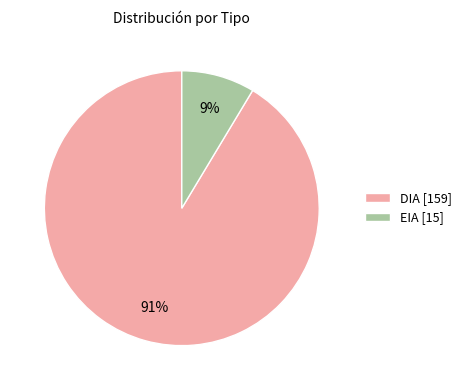

To the nearest percent, what portion does EIA represent?

9%